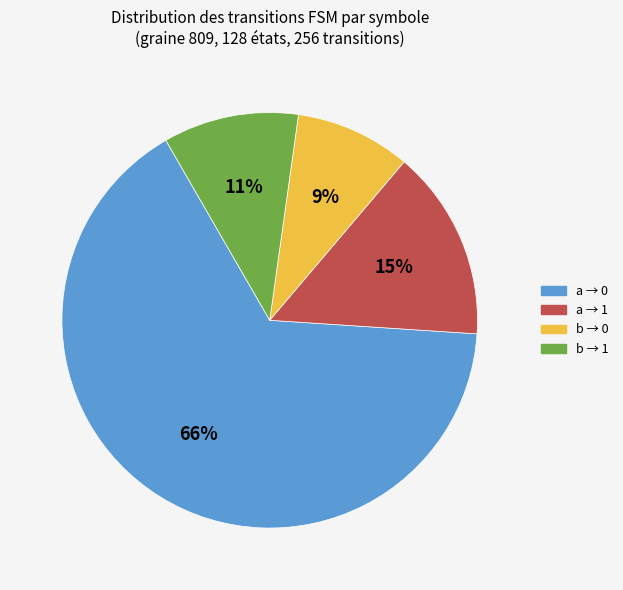

Between a → 1 and b → 0, which is larger?

a → 1